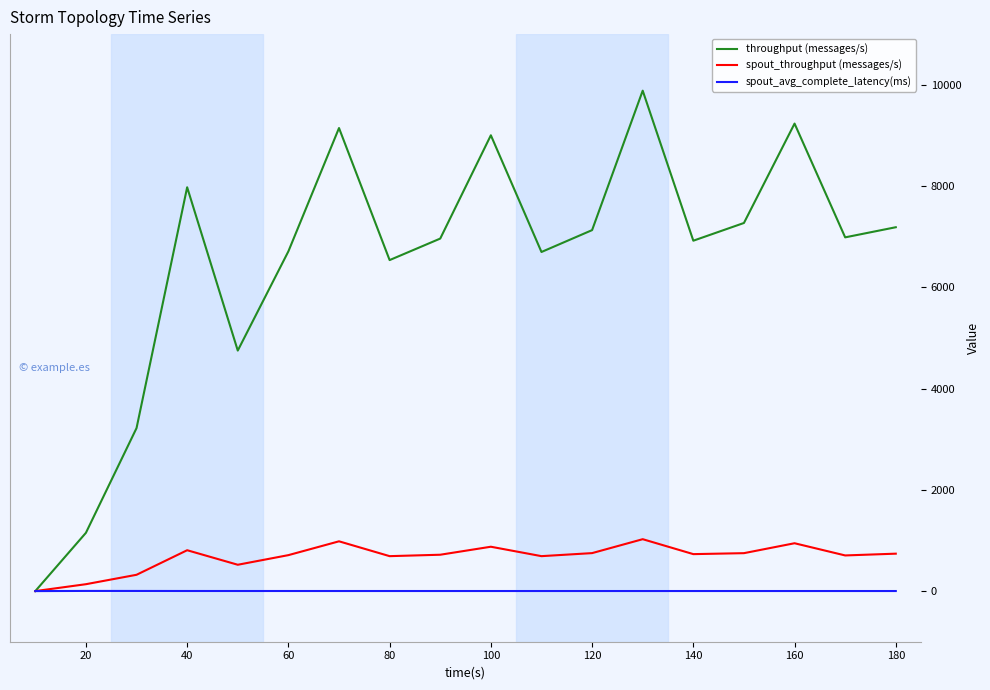

What is the highest value of the throughput (messages/s) series?

9883.0